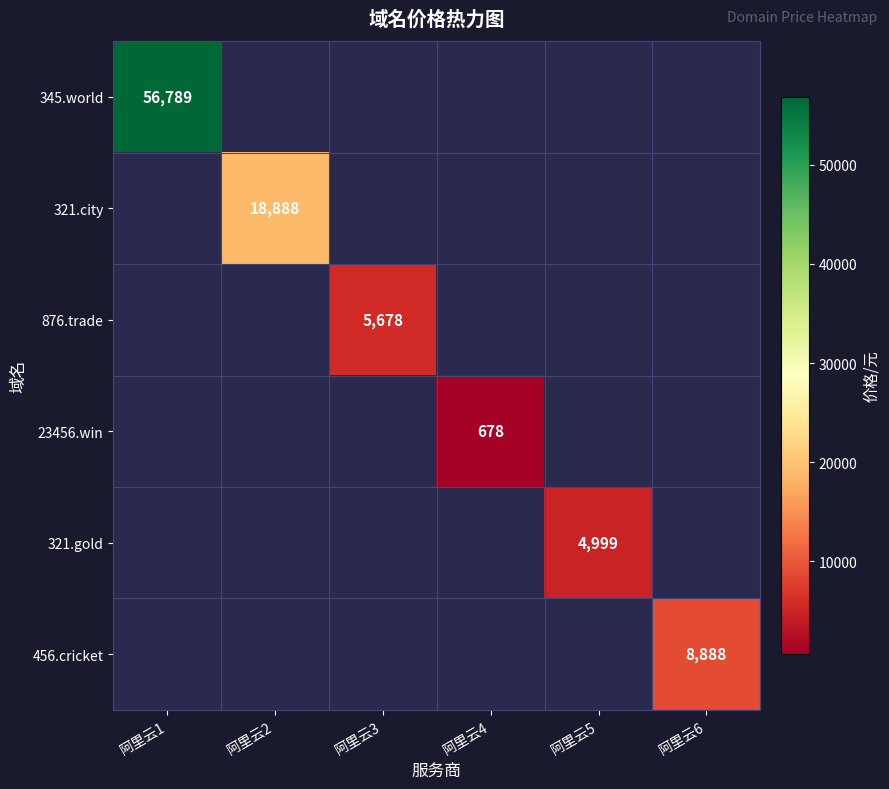

True or false: 456.cricket has a value of 4110 at 阿里云6.

False